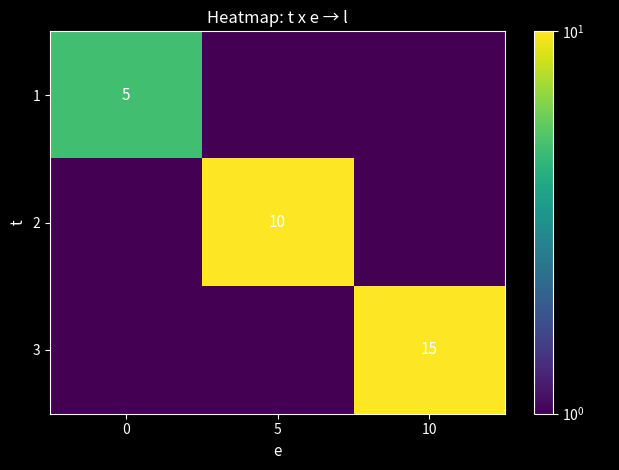

Is the value of 3 at 10 greater than the value of 1 at 0?

Yes